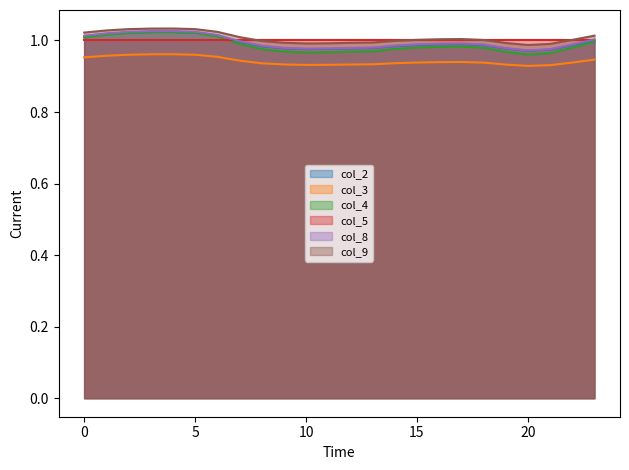

True or false: col_2_line and col_9_line cross at least once.

False